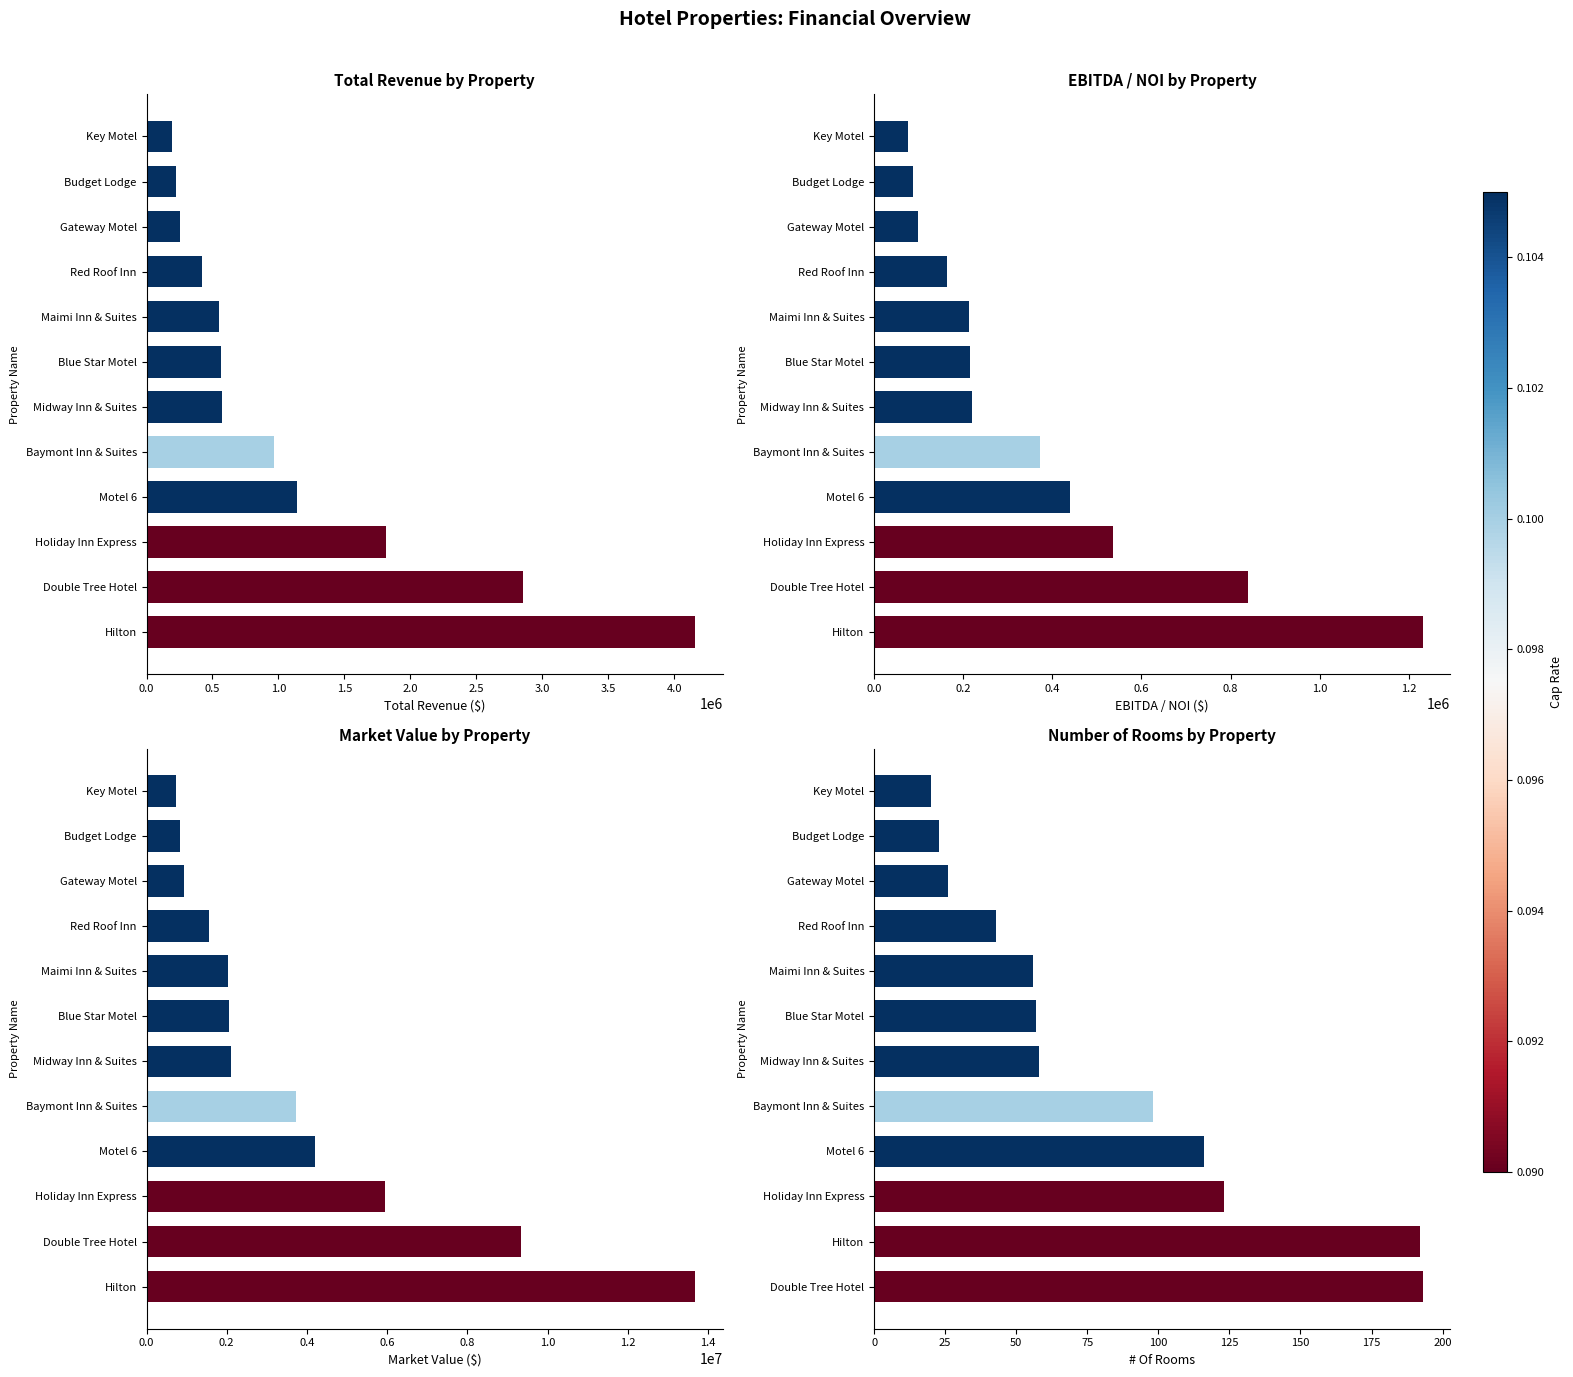

How many bars are there in each group?

4